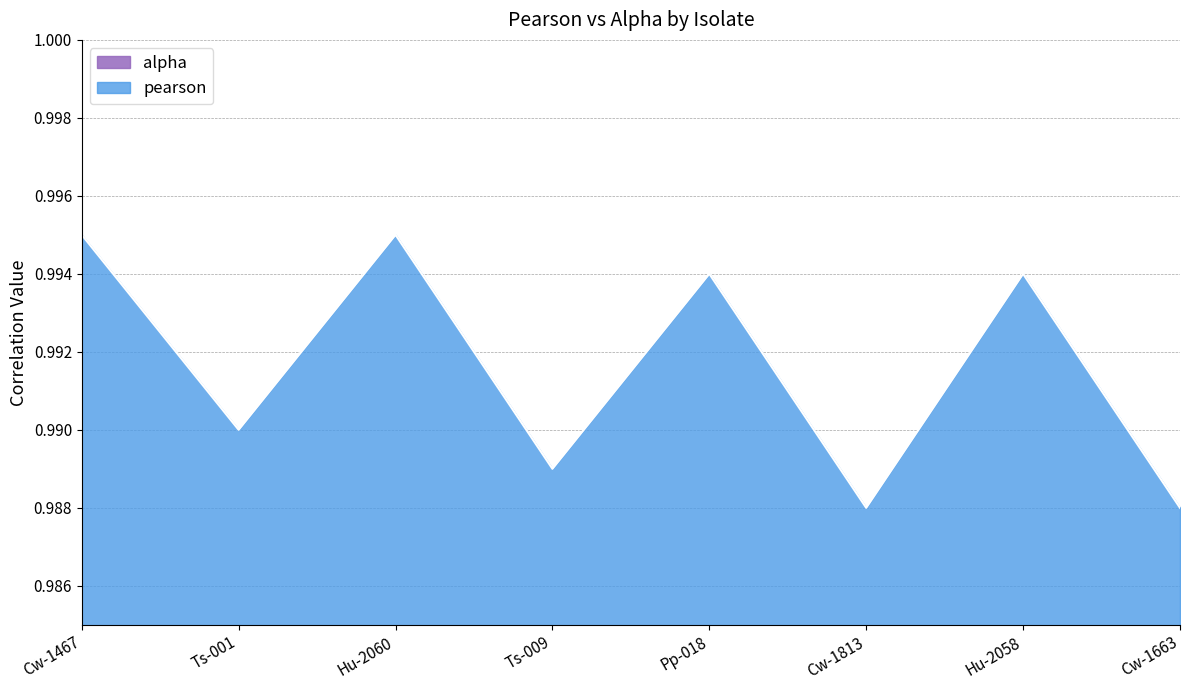

Rank the categories by value from lowest to highest.

Cw-1813, Cw-1663, Ts-009, Ts-001, Pp-018, Hu-2058, Cw-1467, Hu-2060